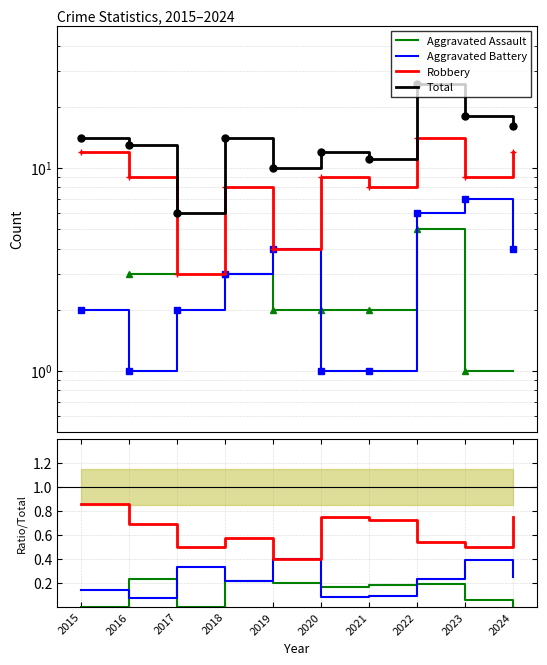

At which label does Total reach its minimum?

2017